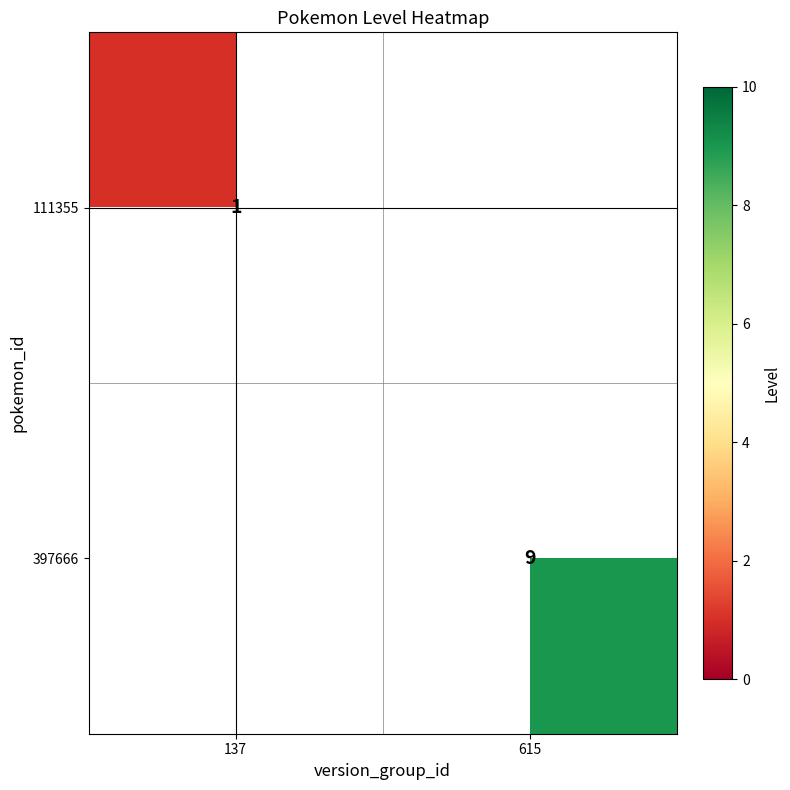

Is it true that 397666 equals 2 at 615?

False